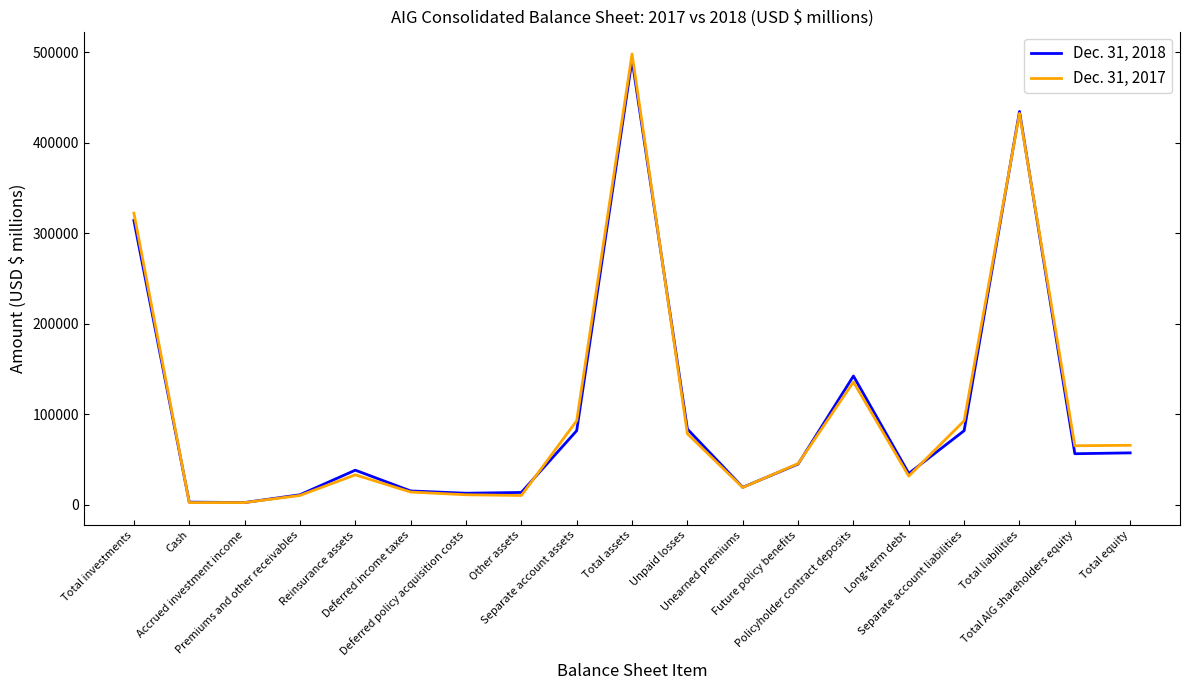

True or false: Dec. 31, 2018 has a value of 205173 at Total liabilities.

False